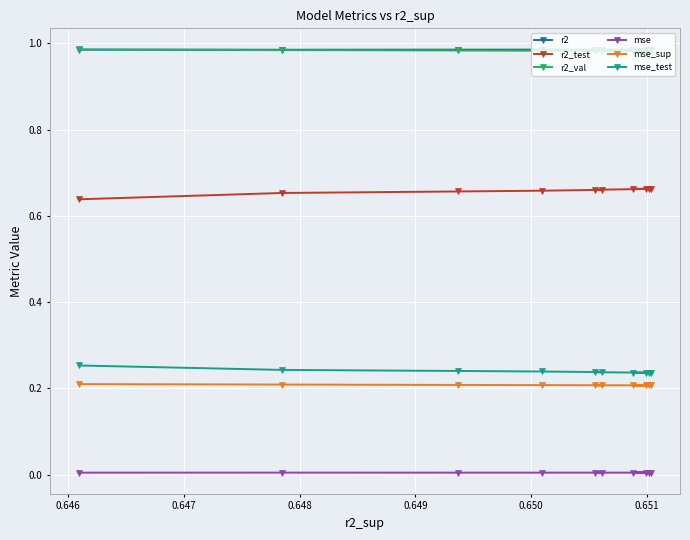

True or false: r2_test has more than 2 points higher than both neighbors.

False